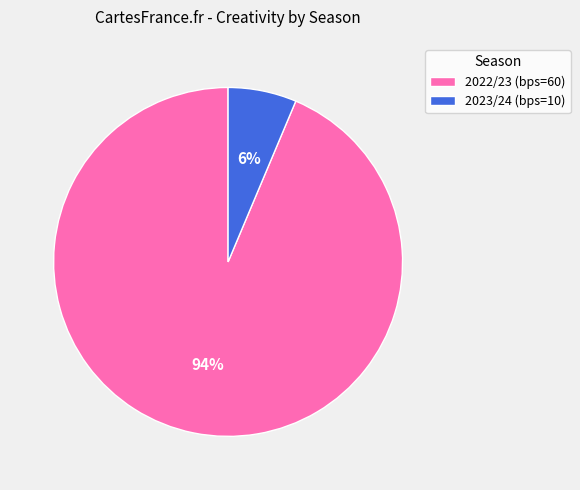

Between 2023/24 (bps=10) and 2022/23 (bps=60), which is larger?

2022/23 (bps=60)